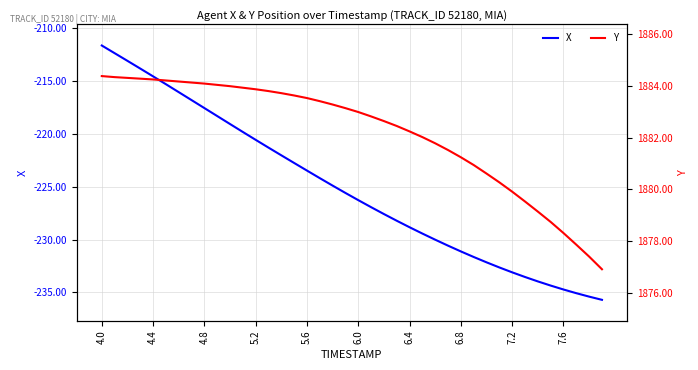

What is the difference between the second highest and minimum values in the Y series?

7.4